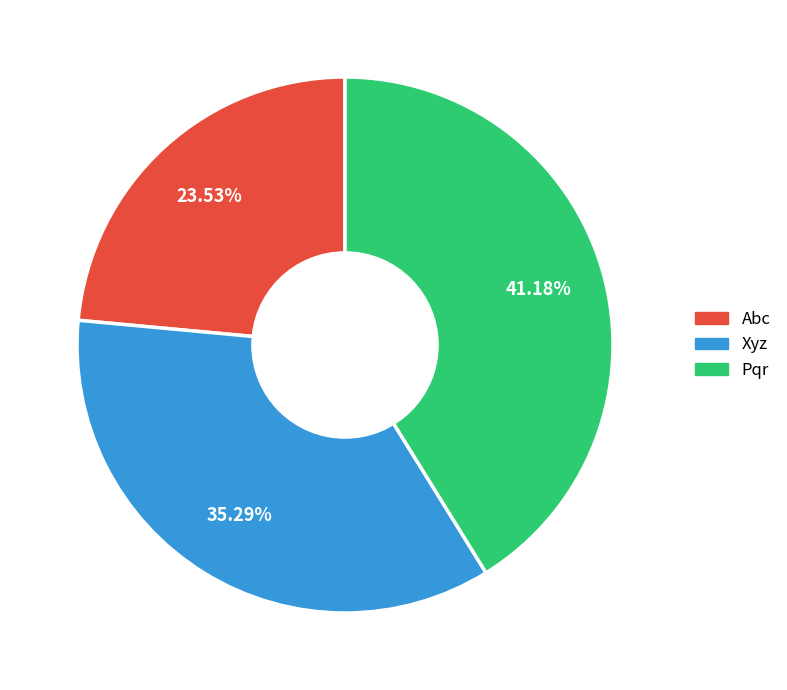

Rank the categories by value from highest to lowest.

Pqr, Xyz, Abc